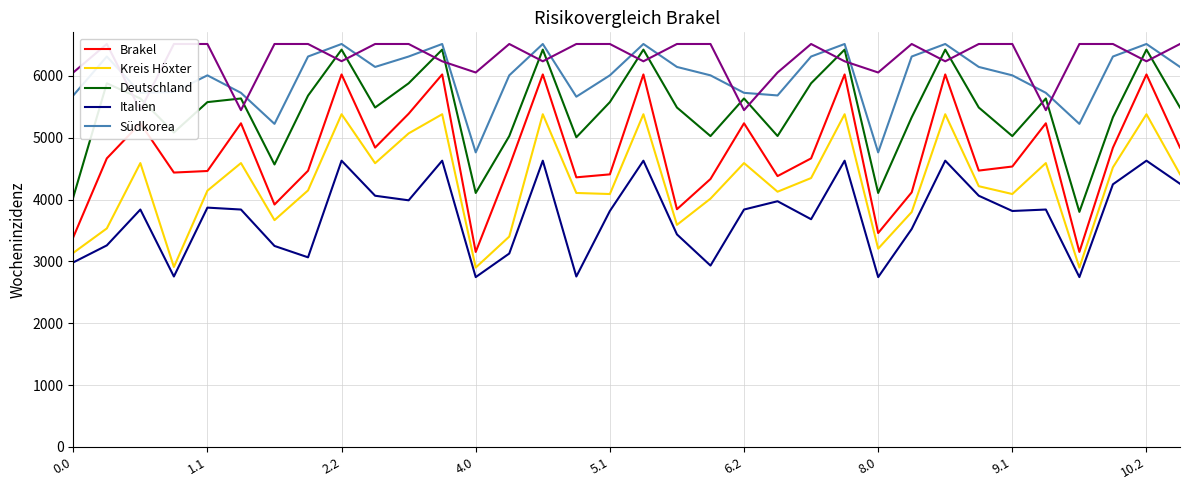

Does the chart have visible grid lines?

Yes